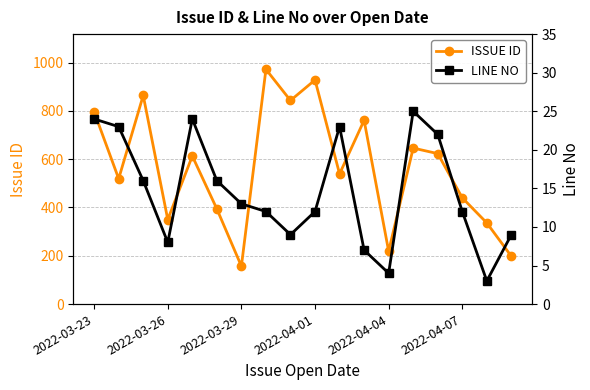

What is the sum of all LINE NO values?

262